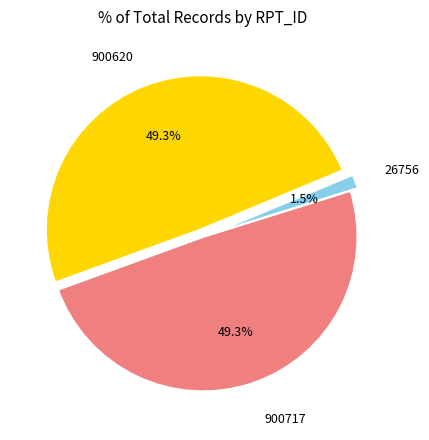

Count the number of slices in the pie.

3